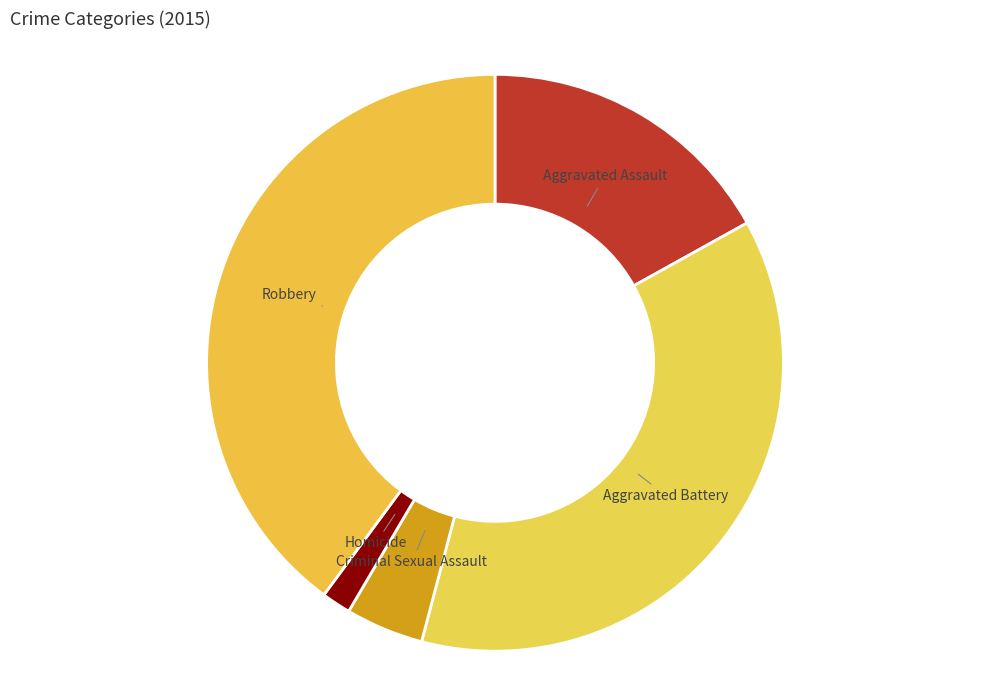

Rank the categories by value from lowest to highest.

Homicide, Criminal Sexual Assault, Aggravated Assault, Aggravated Battery, Robbery